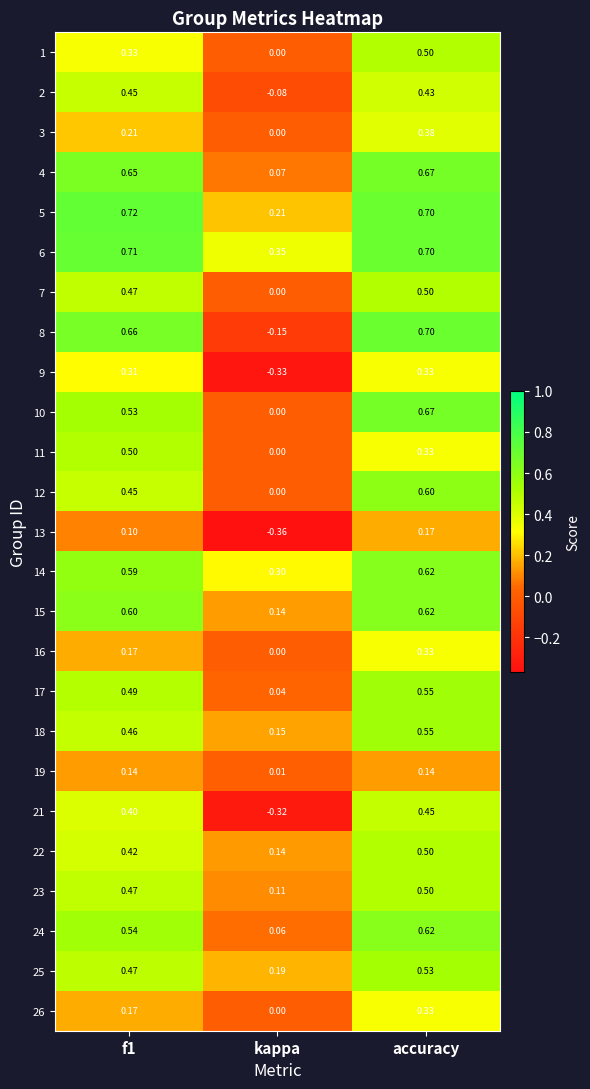

Where is 21 nearest to the value 0?

kappa